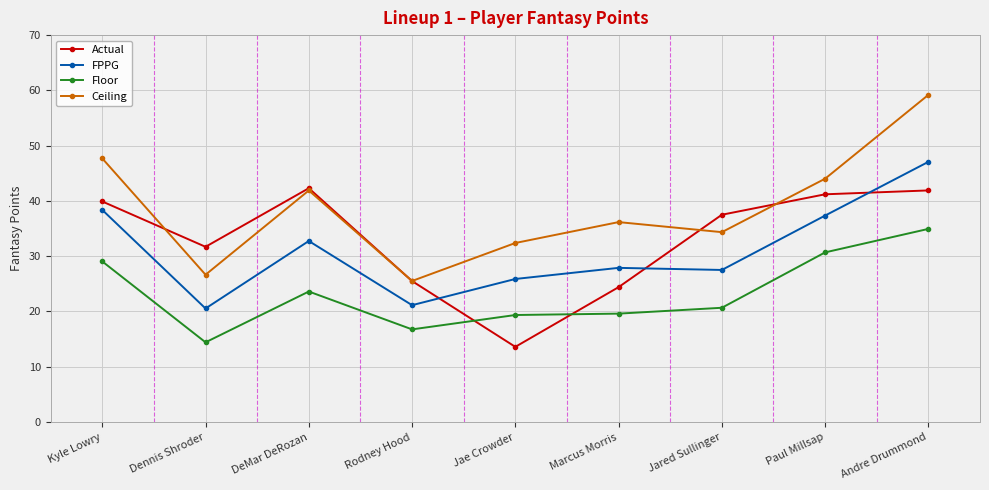

What position from the left is Marcus Morris?

6